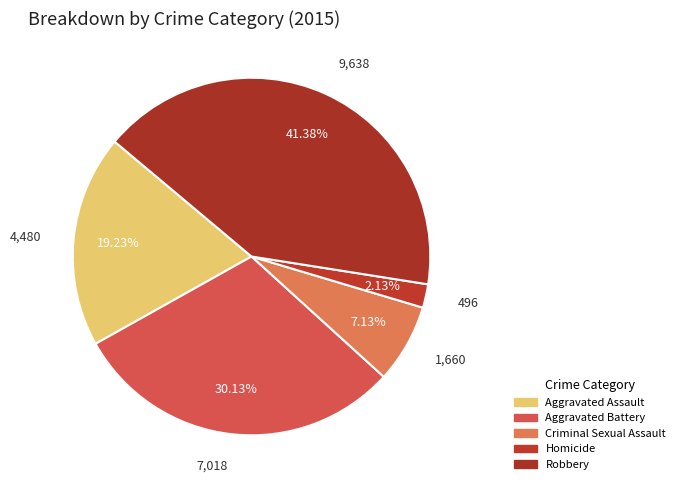

How many slices are in this pie chart?

5